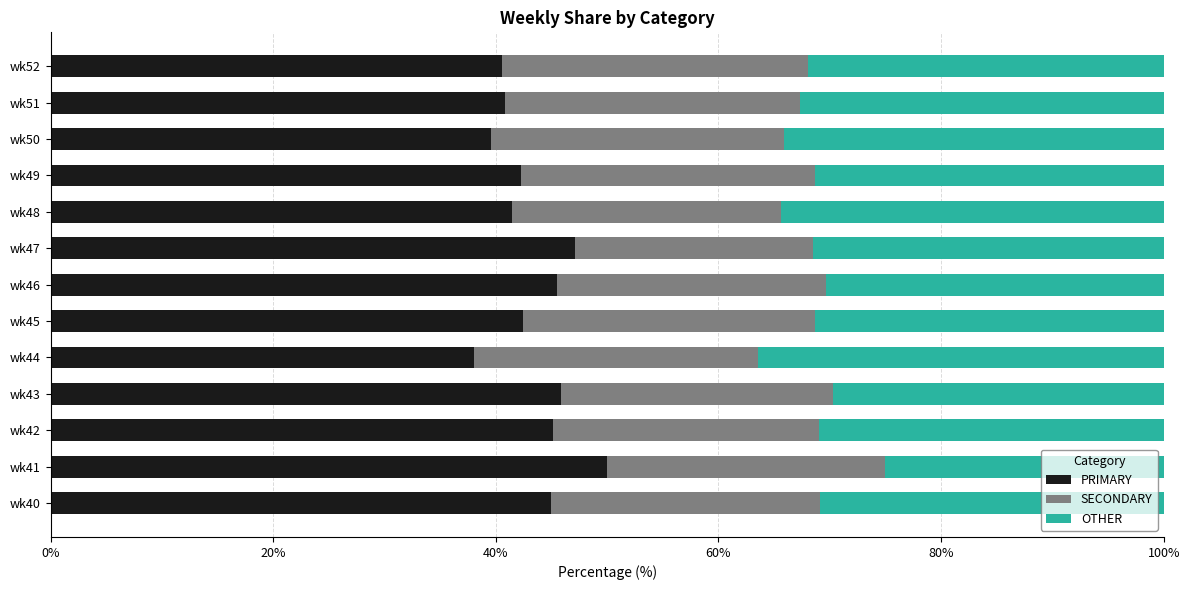

The PRIMARY series shows 60.4 at wk40. True or false?

False